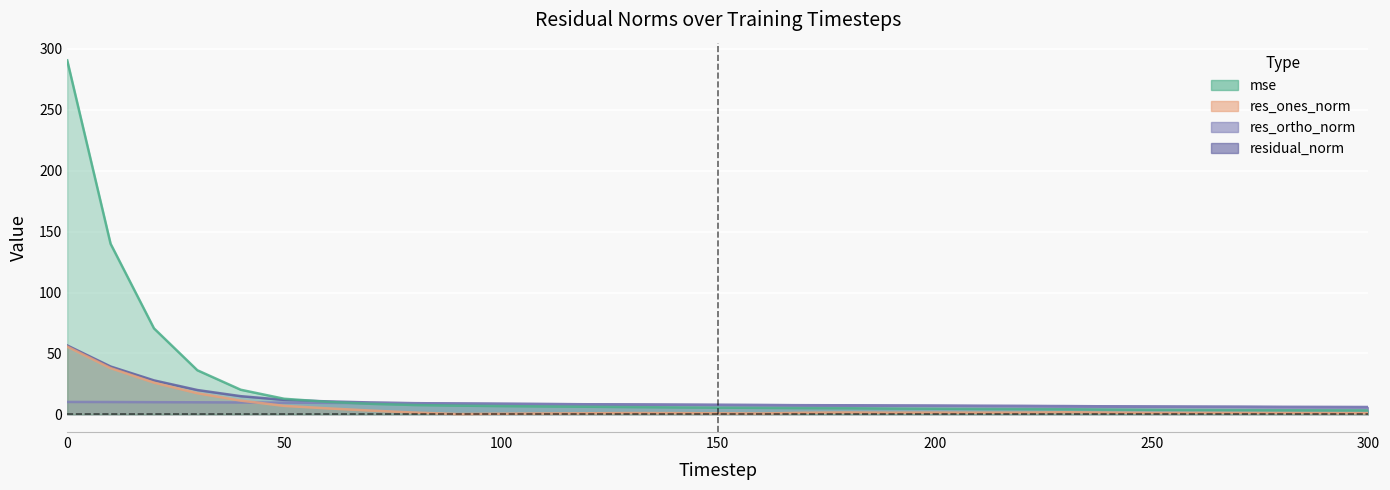

Is it true that res_ortho_norm equals 1.6 at 150?

False